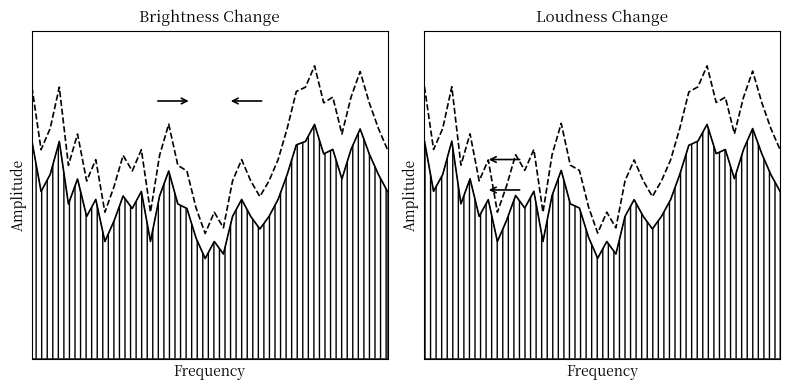

What is the value of the values_shifted point at the 4th from the left?

1.2